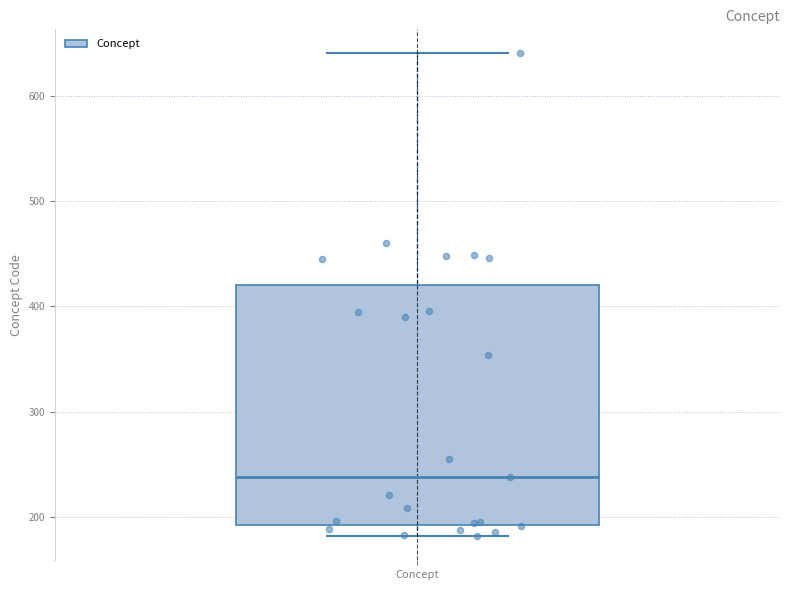

Transcribe this box plot: give where the median line is, the range the box spans, and where the two whiskers end, as read against the y-axis. The values are not printed on the chart, so give them approximately, as read against the axis.

median 240, box 190 to 420, whiskers 180 to 640